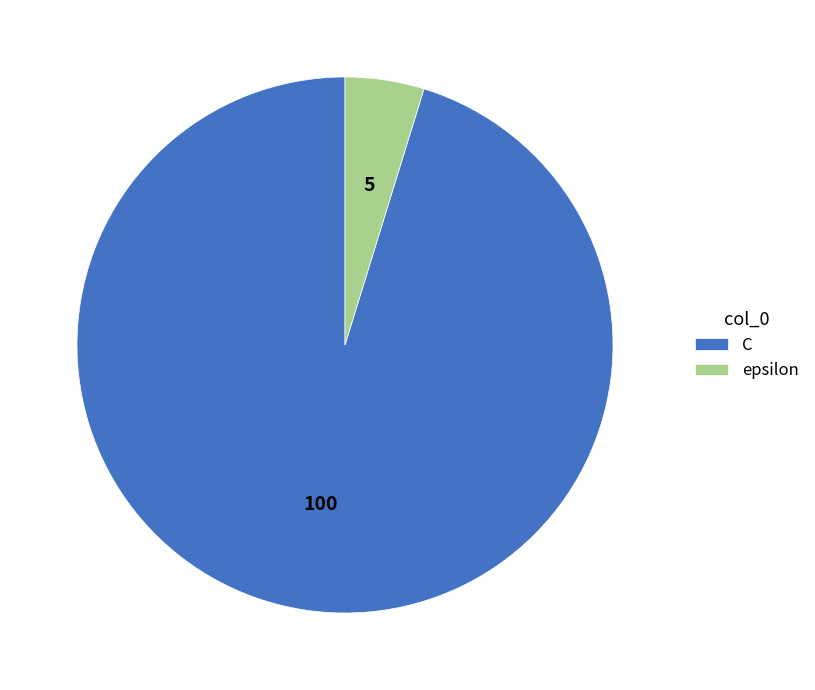

Which slice is the largest?

C